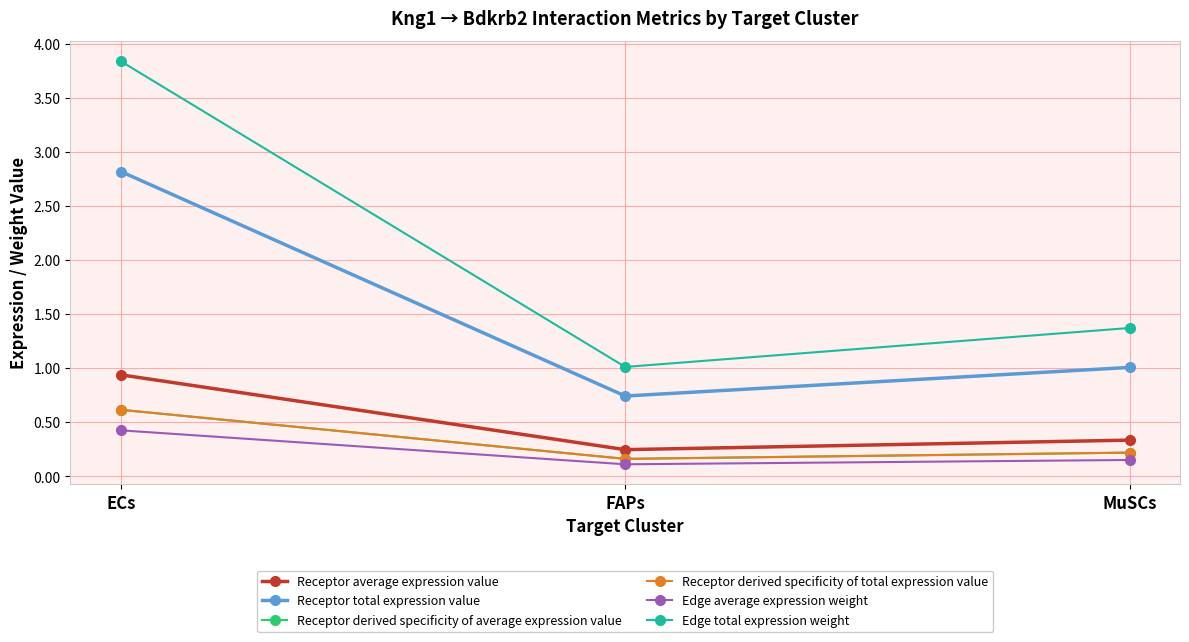

Is this an area chart (filled region under the line)?

No